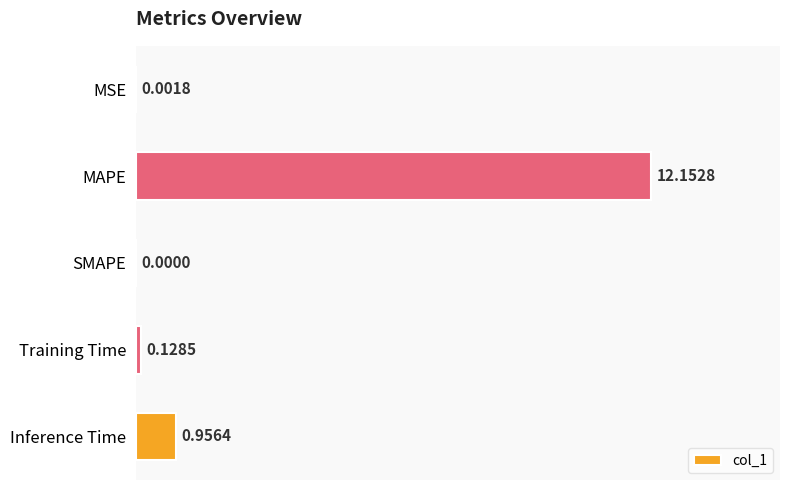

Where is the data nearest to the value 6?

Inference Time